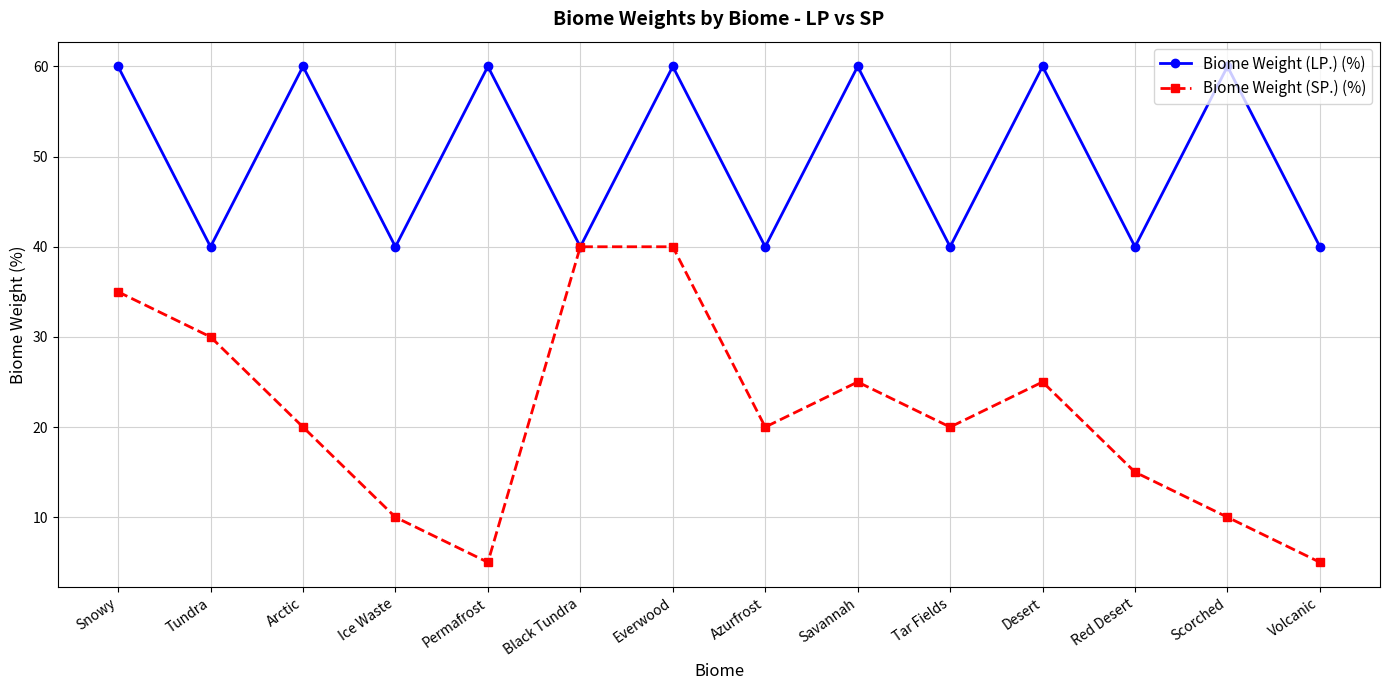

True or false: Biome Weight (SP.) (%) has a value of 29 at Arctic.

False